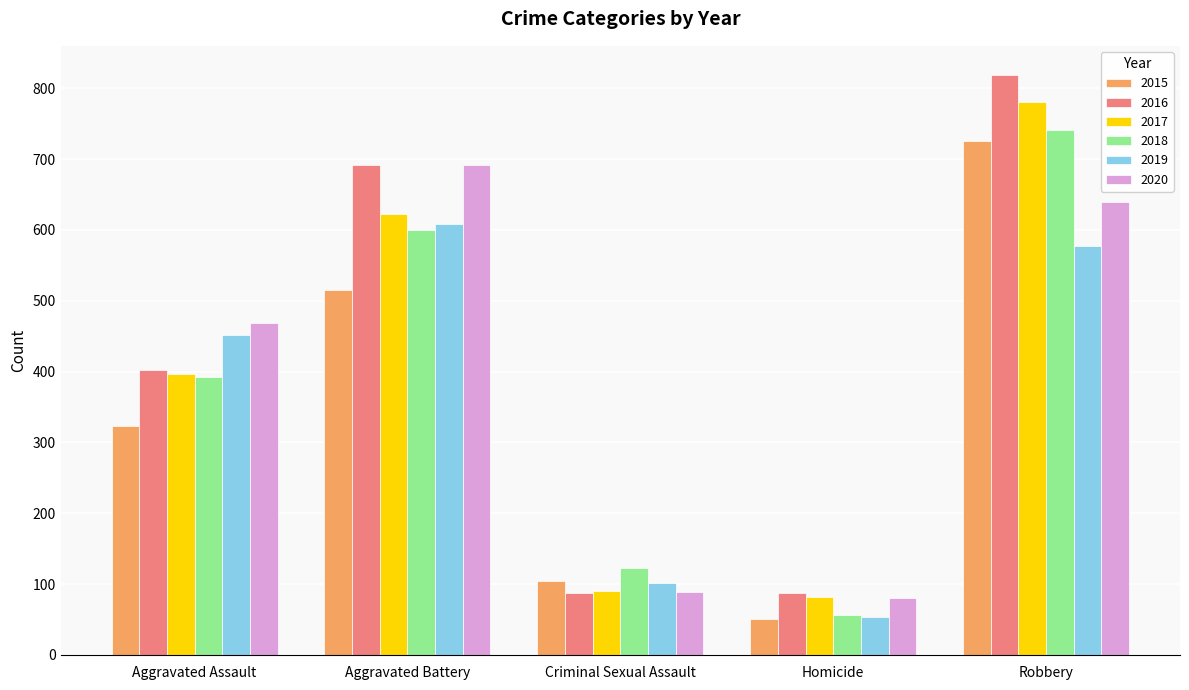

Reading left to right, what are all the values shown in this chart?

2015: Aggravated Assault=323	Aggravated Battery=515	Criminal Sexual Assault=105	Homicide=50	Robbery=726
2016: Aggravated Assault=402	Aggravated Battery=691	Criminal Sexual Assault=87	Homicide=87	Robbery=819
2017: Aggravated Assault=396	Aggravated Battery=623	Criminal Sexual Assault=90	Homicide=82	Robbery=780
2018: Aggravated Assault=392	Aggravated Battery=600	Criminal Sexual Assault=122	Homicide=56	Robbery=741
2019: Aggravated Assault=452	Aggravated Battery=608	Criminal Sexual Assault=102	Homicide=53	Robbery=577
2020: Aggravated Assault=468	Aggravated Battery=691	Criminal Sexual Assault=89	Homicide=81	Robbery=639